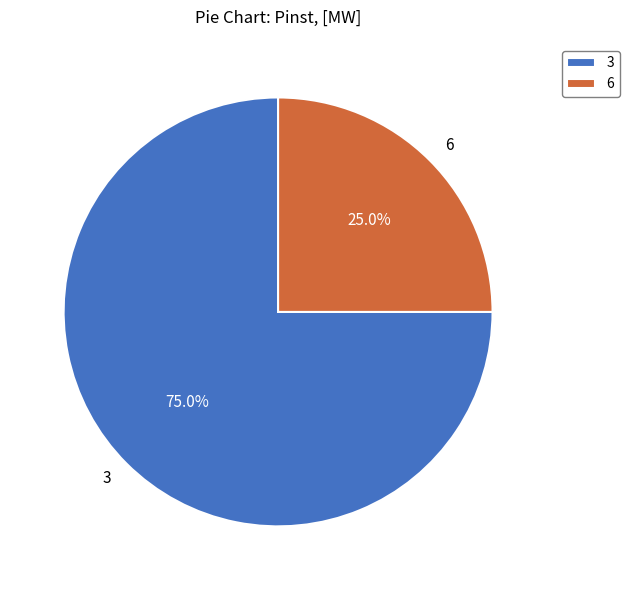

What percentage is the 6 slice, to the nearest percent?

25%